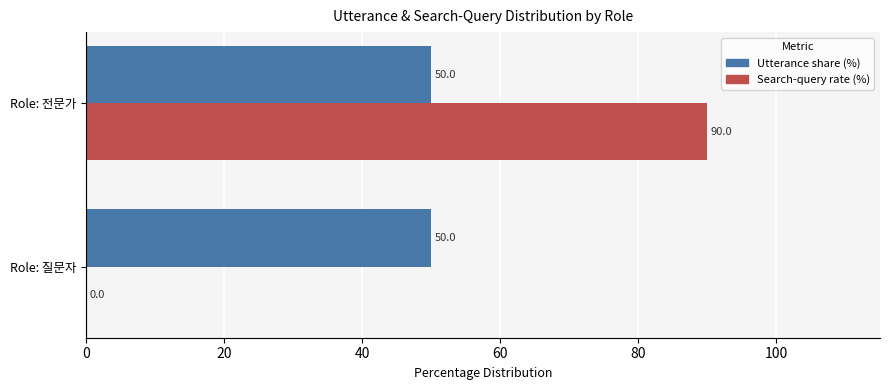

What is the maximum value for Utterance share (%)?

50